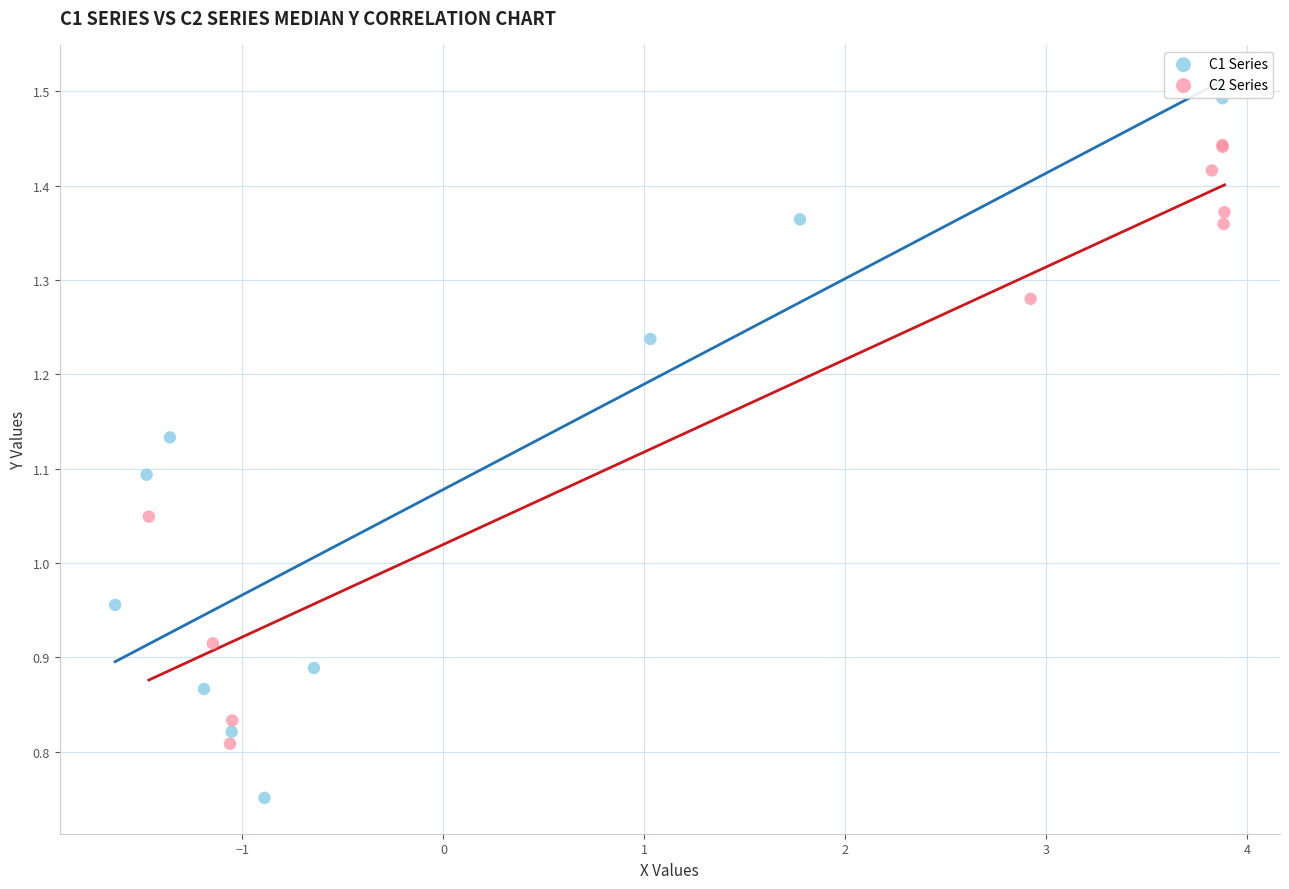

Which series has the largest Y range (max minus min)?

C1 Series